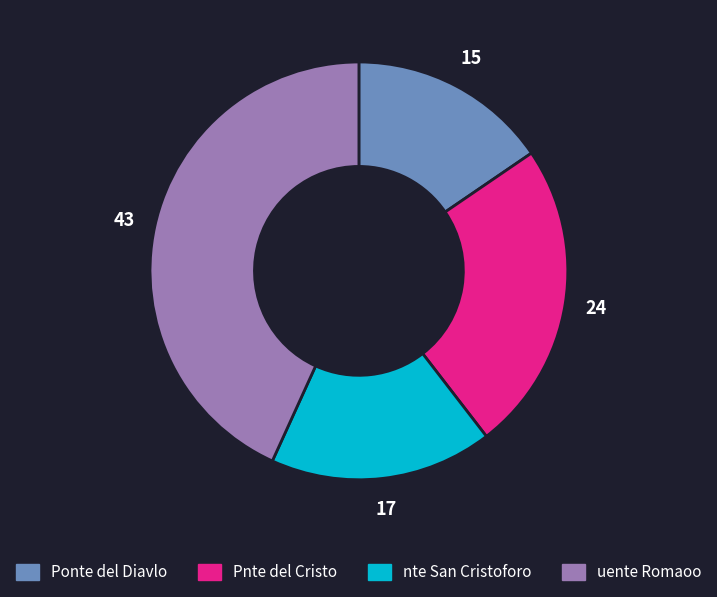

How many slices are in this pie chart?

4